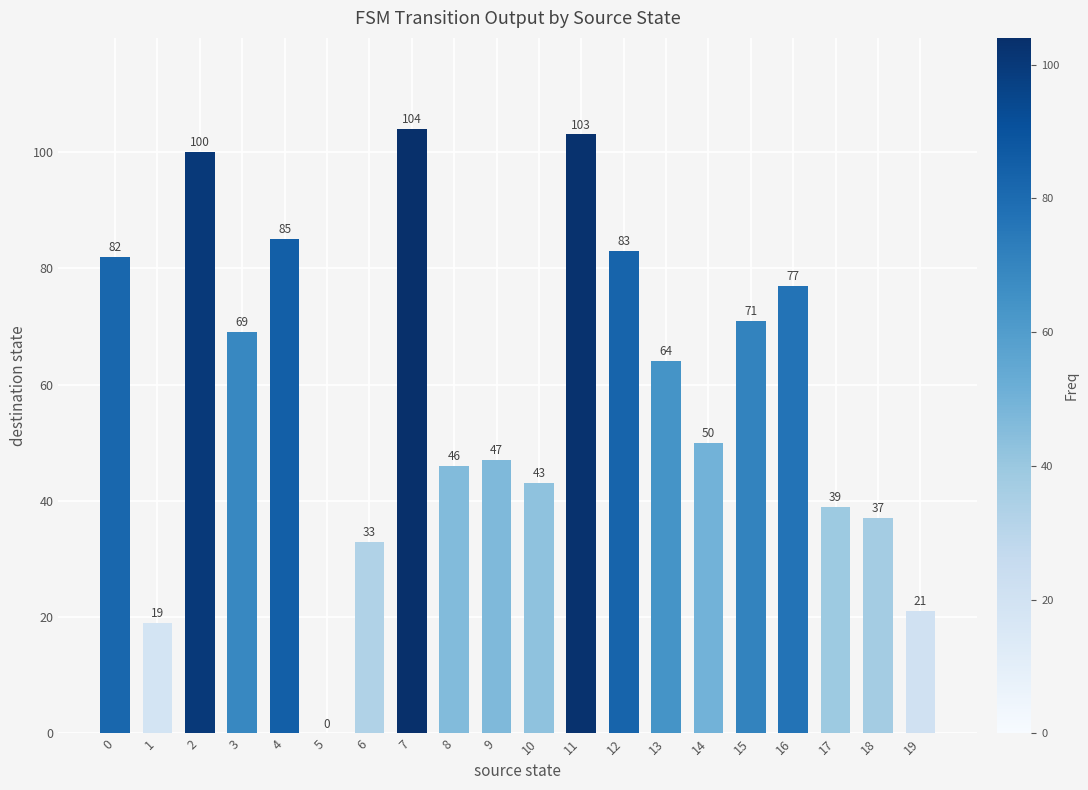

How many data points does each series have?

20